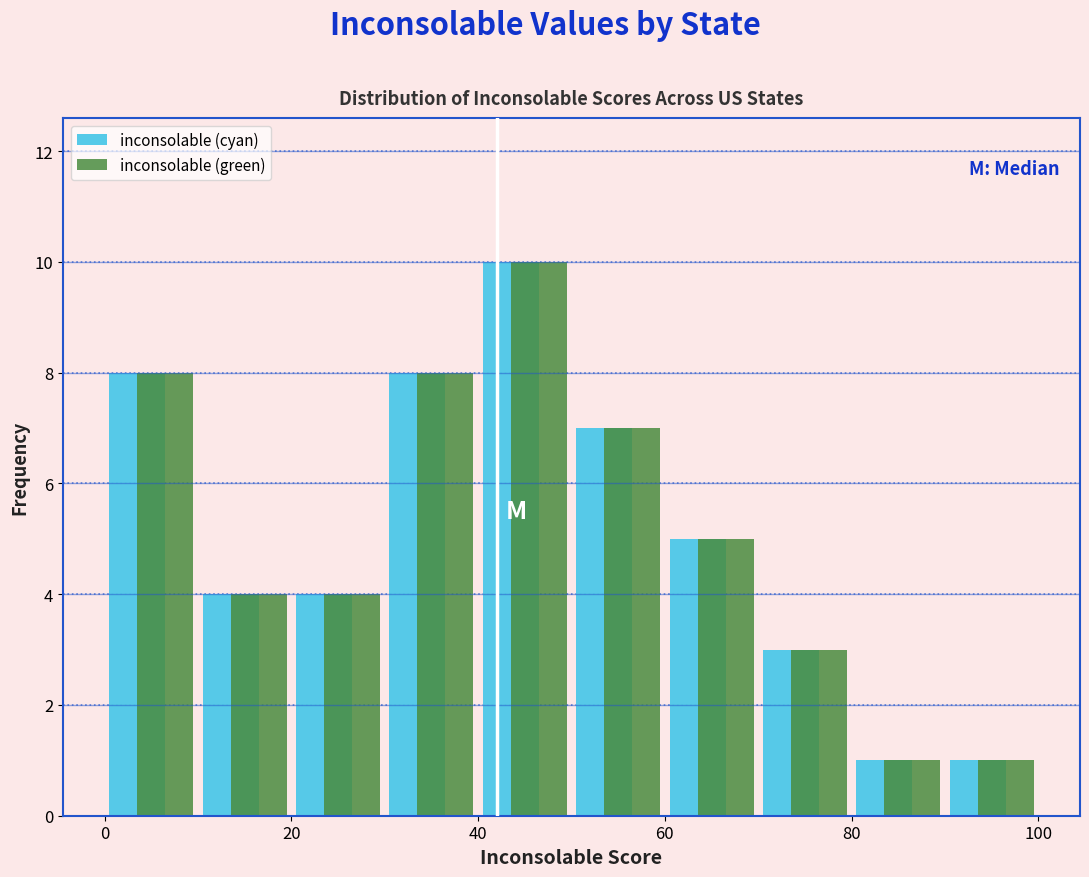

Reading left to right, transcribe this chart: for each range on the x-axis, give the height of each series' bar. The values are not printed on the chart, so give them approximately, as read against the axis.

0 to 10: inconsolable (cyan)=8	inconsolable (green)=8
10 to 20: inconsolable (cyan)=4	inconsolable (green)=4
20 to 30: inconsolable (cyan)=4	inconsolable (green)=4
30 to 40: inconsolable (cyan)=8	inconsolable (green)=8
40 to 50: inconsolable (cyan)=10	inconsolable (green)=10
50 to 60: inconsolable (cyan)=7	inconsolable (green)=7
60 to 70: inconsolable (cyan)=5	inconsolable (green)=5
70 to 80: inconsolable (cyan)=3	inconsolable (green)=3
80 to 90: inconsolable (cyan)=1	inconsolable (green)=1
90 to 100: inconsolable (cyan)=1	inconsolable (green)=1